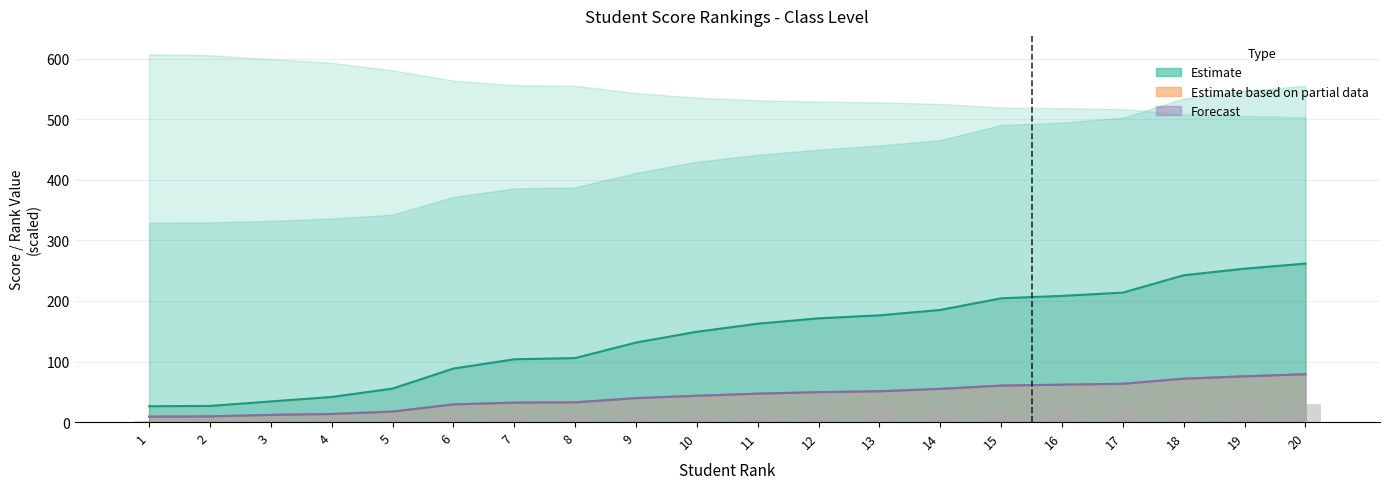

Is the value of 班名 at 14 greater than the value of 县名 at 6?

No